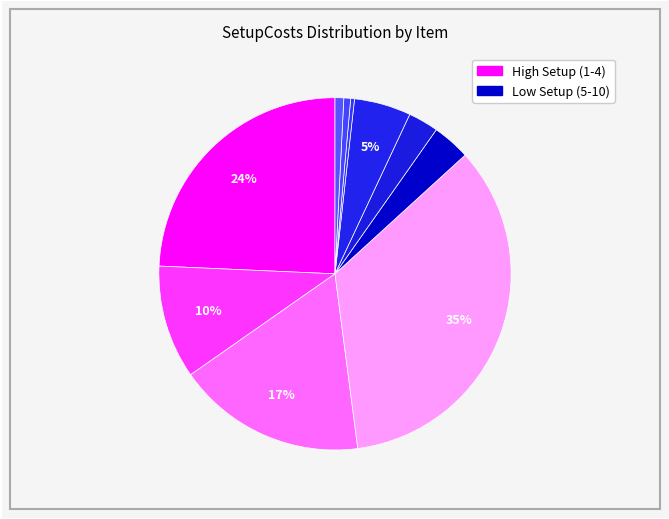

Is there any slice that represents more than half of the pie?

No